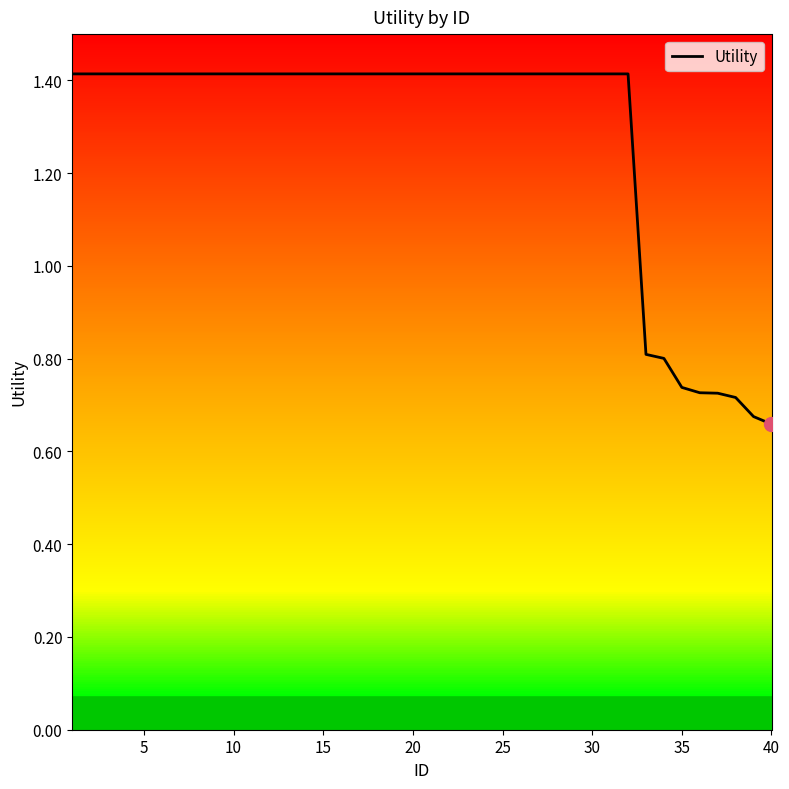

What is the maximum value shown in the chart?

1.4